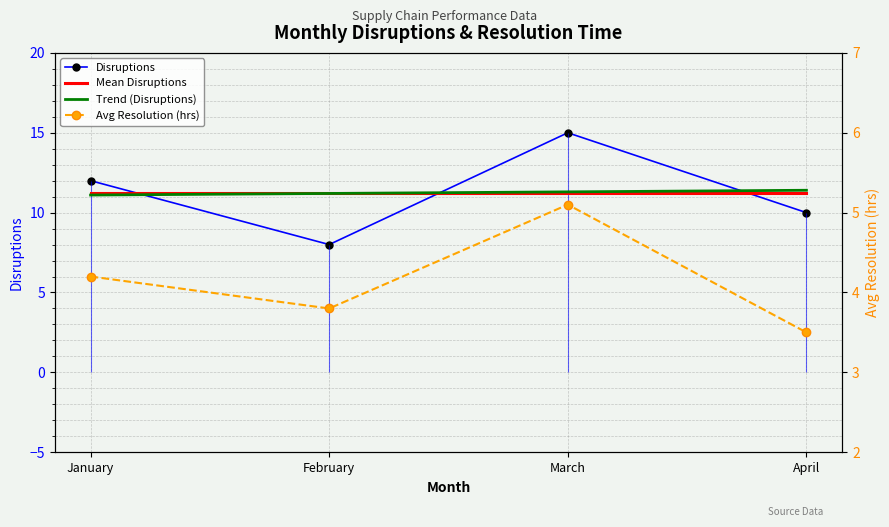

Is it true that Trend (Disruptions) equals 16.4 at January?

False